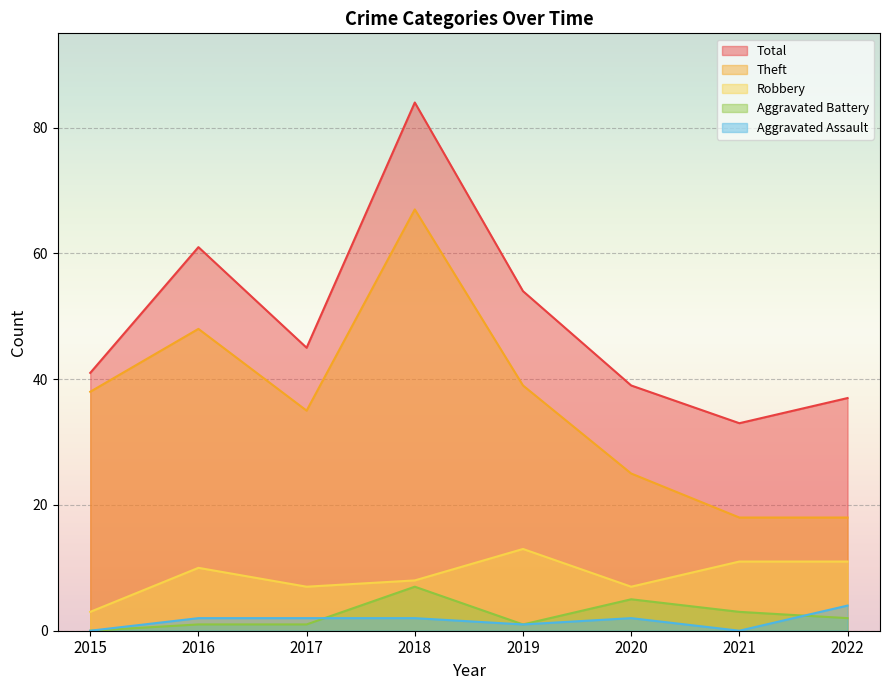

How many values in the Robbery series are below 10?

4